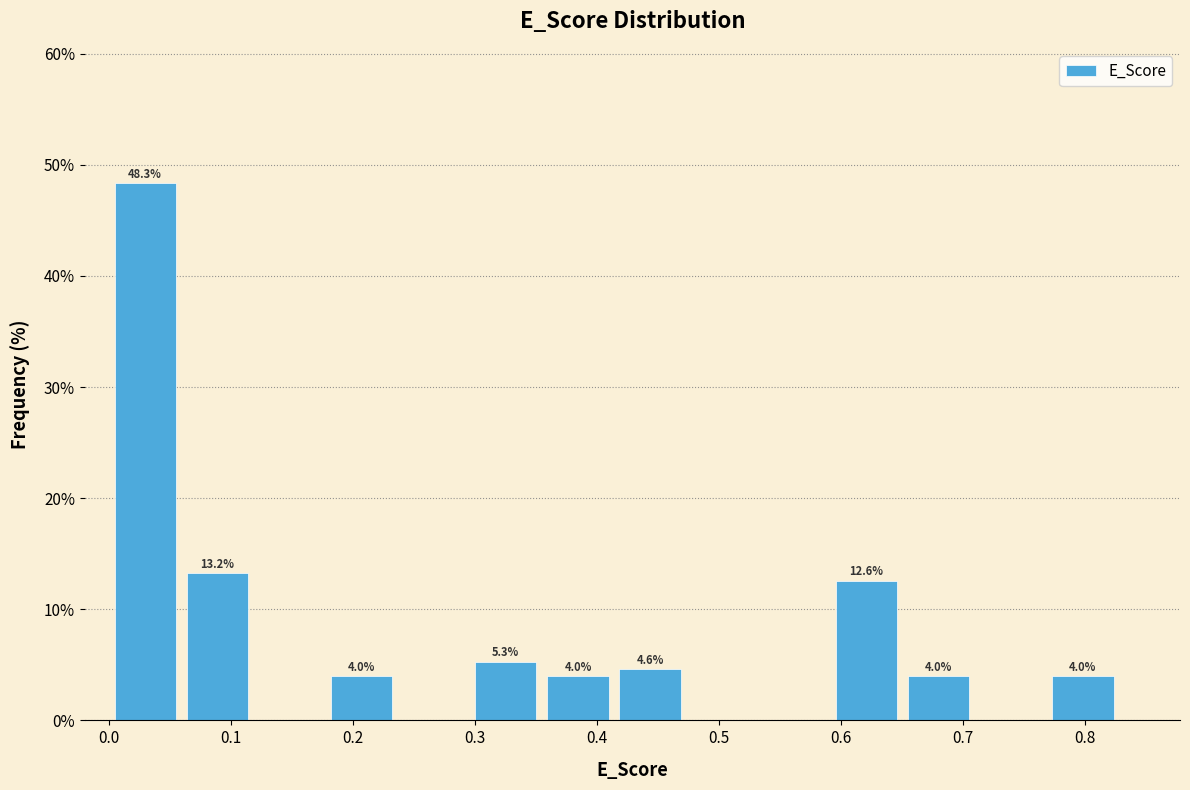

Which range on the x-axis has the tallest bar?

0.00 to 0.06